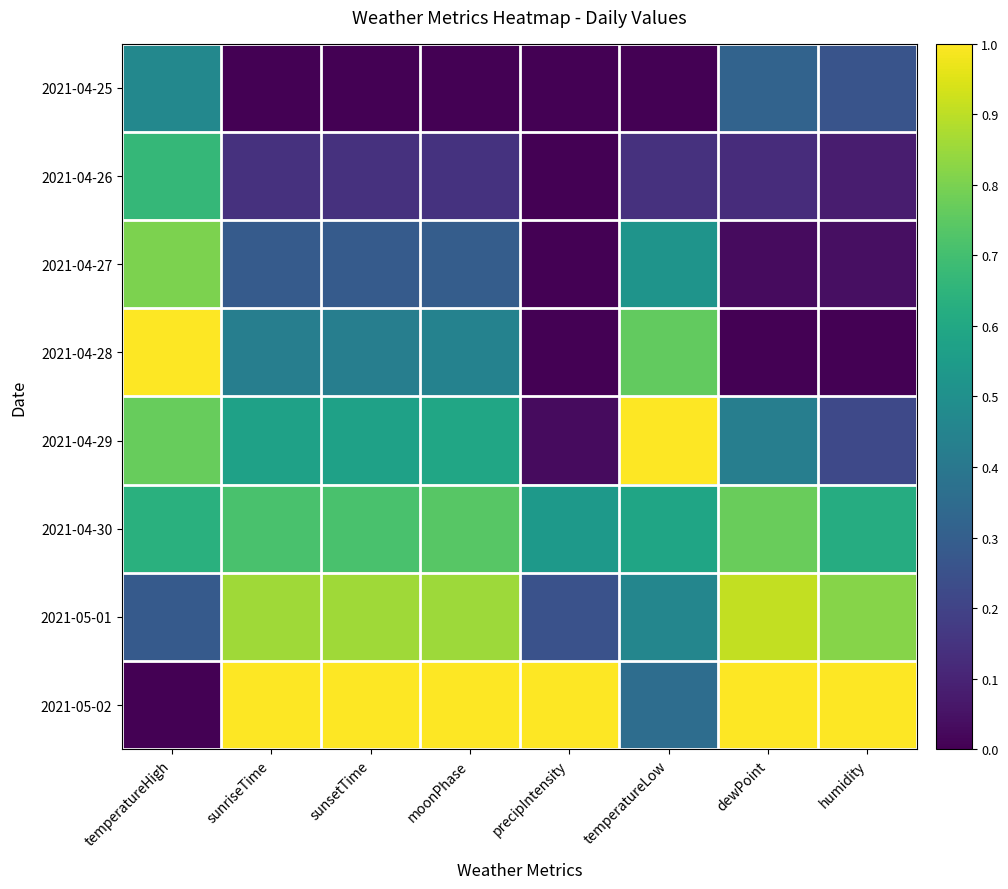

Which category has the highest value across all series?

temperatureHigh